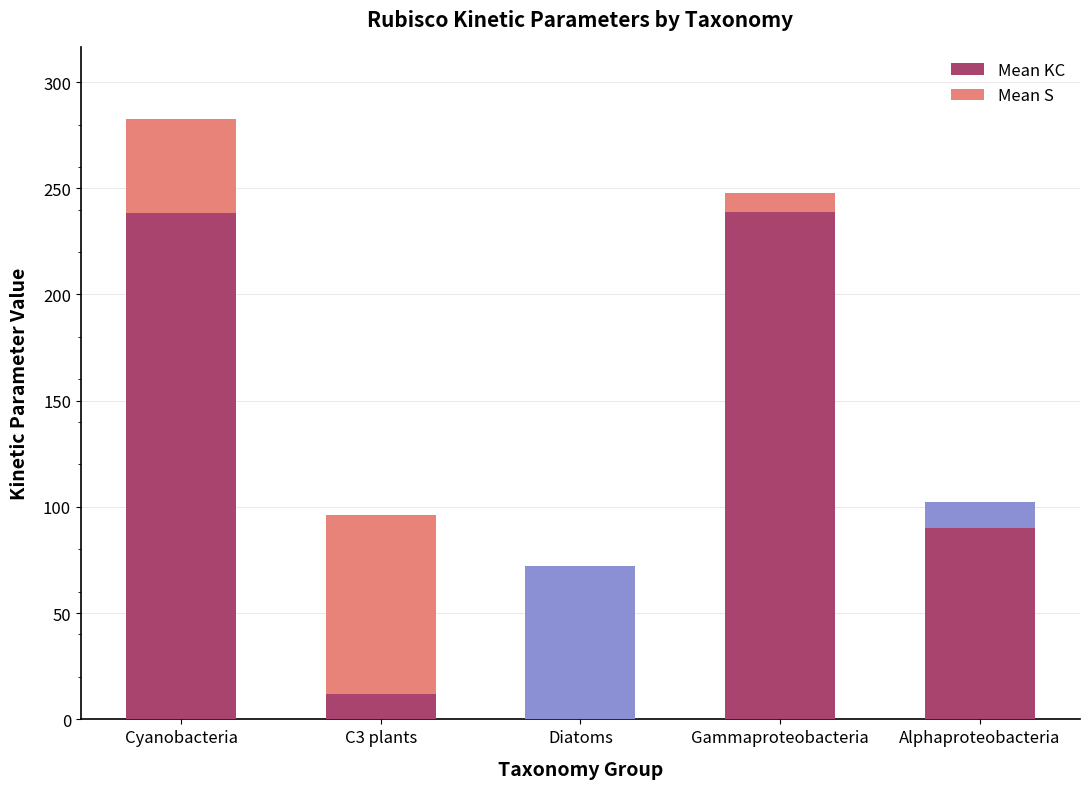

List the labels in order of value, smallest first.

Diatoms, C3 plants, Alphaproteobacteria, Cyanobacteria, Gammaproteobacteria